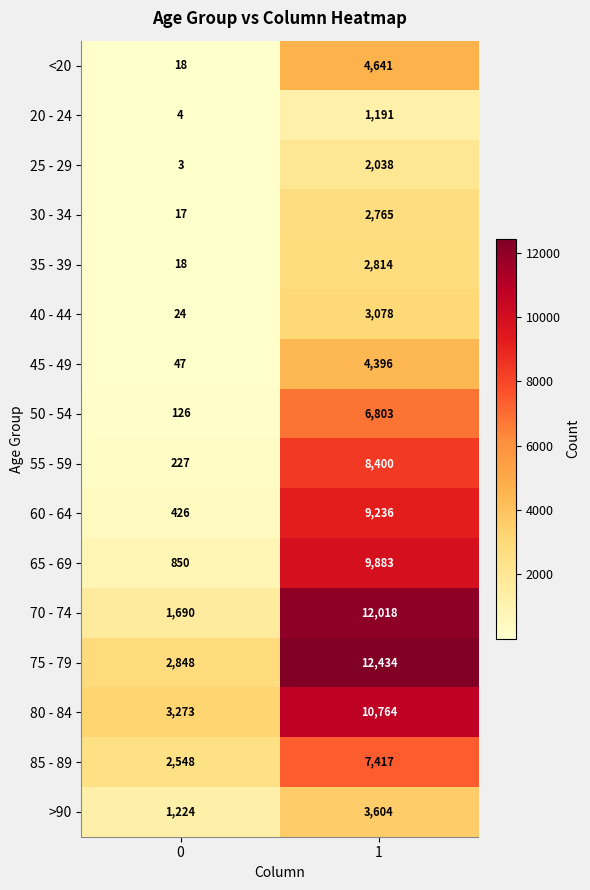

What is the average value of the 75 - 79 series?

7641